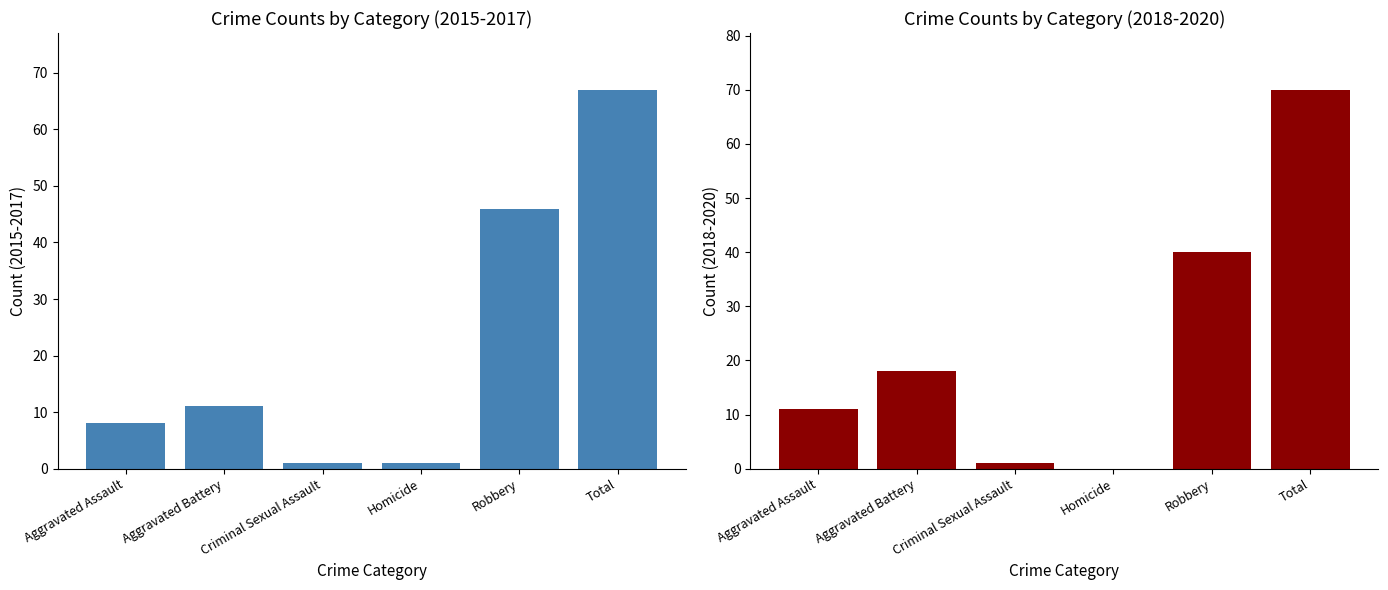

What are all the series names shown in the legend?

2015-2017 Total, 2018-2020 Total